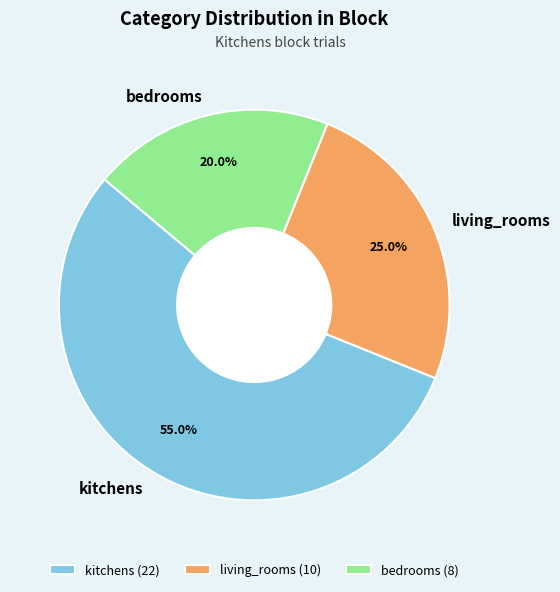

To the nearest percent, what portion does bedrooms represent?

20%